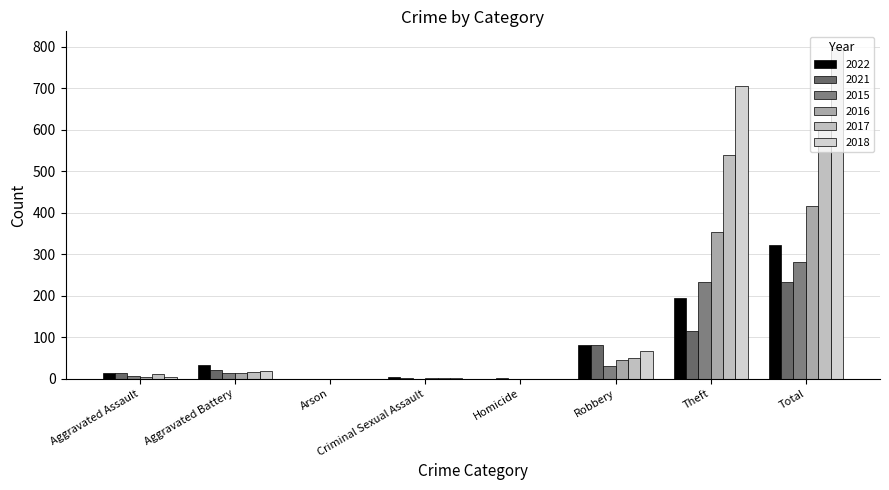

Count the number of categories in the chart.

8